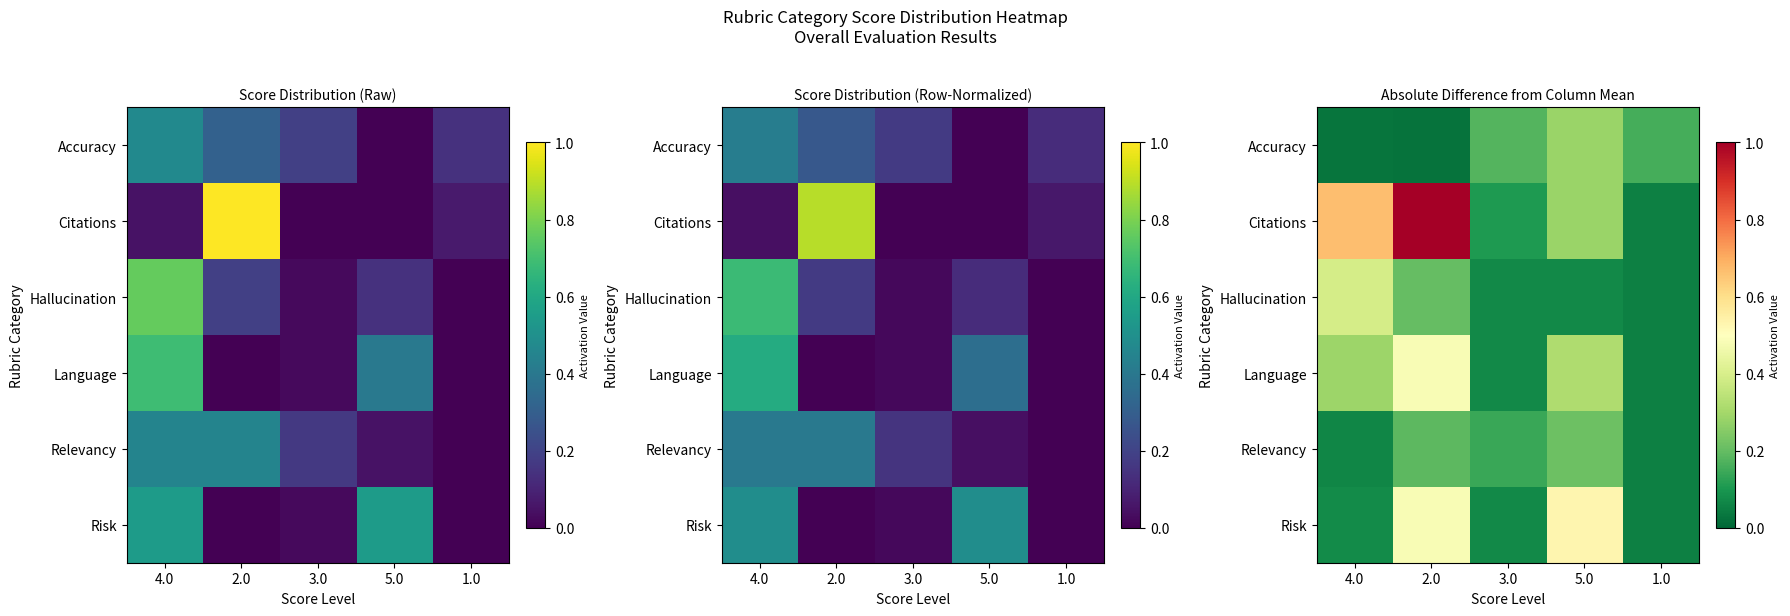

Is the value of Accuracy at 2.0 greater than the value of Hallucination at 2.0?

No